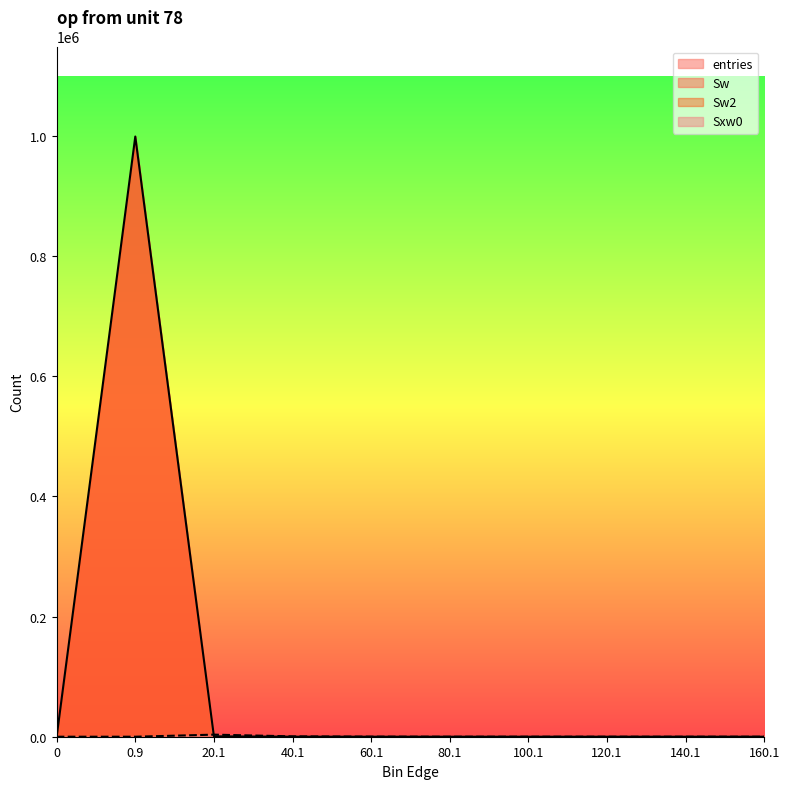

Reading left to right, list all the values displayed in this chart.

entries: 0	999303	672	23	2	0	0	0	0	0
Sxw0: 0	0	3457	596	108	0	0	0	0	0